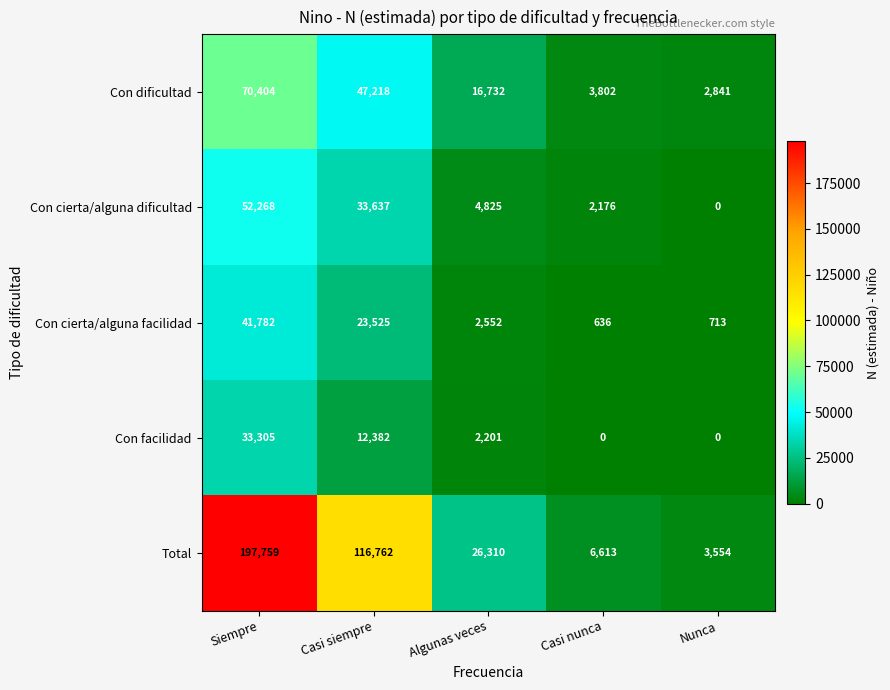

Reading left to right, list all the values displayed in this chart.

Con dificultad: Siempre=70404	Casi siempre=47218	Algunas veces=16732	Casi nunca=3802	Nunca=2841
Con cierta/alguna dificultad: Siempre=52268	Casi siempre=33637	Algunas veces=4825	Casi nunca=2176	Nunca=0
Con cierta/alguna facilidad: Siempre=41782	Casi siempre=23525	Algunas veces=2552	Casi nunca=636	Nunca=713
Con facilidad: Siempre=33305	Casi siempre=12382	Algunas veces=2201	Casi nunca=0	Nunca=0
Total: Siempre=197759	Casi siempre=116762	Algunas veces=26310	Casi nunca=6613	Nunca=3554